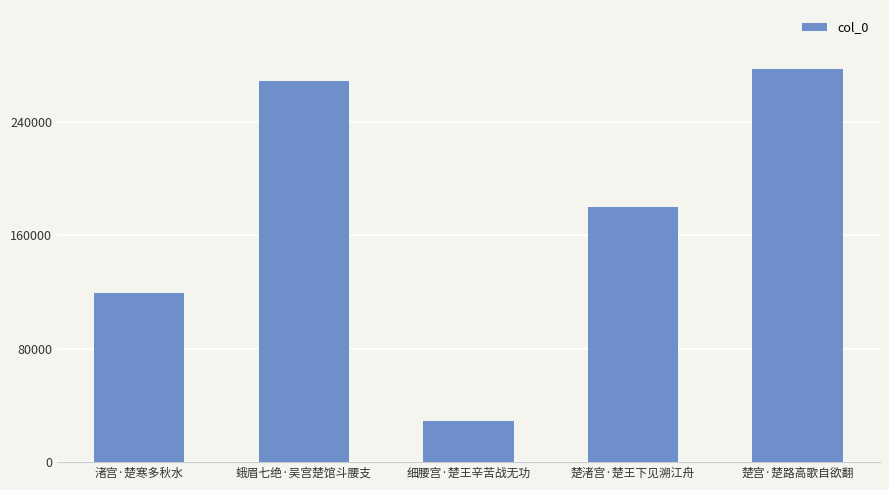

Reading left to right, transcribe all the data shown in this chart.

119343	269085	29341	179798	277252